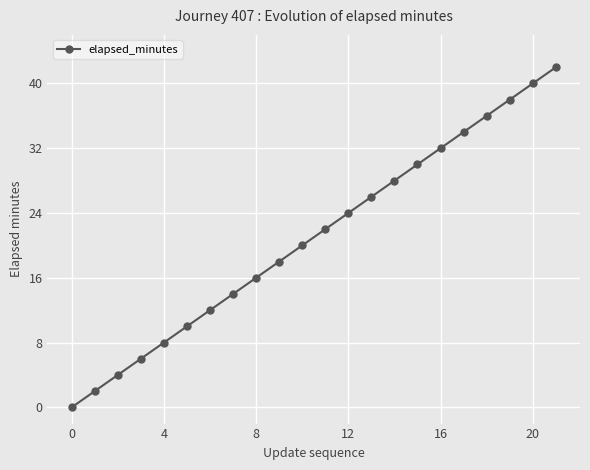

What is the average value?

21